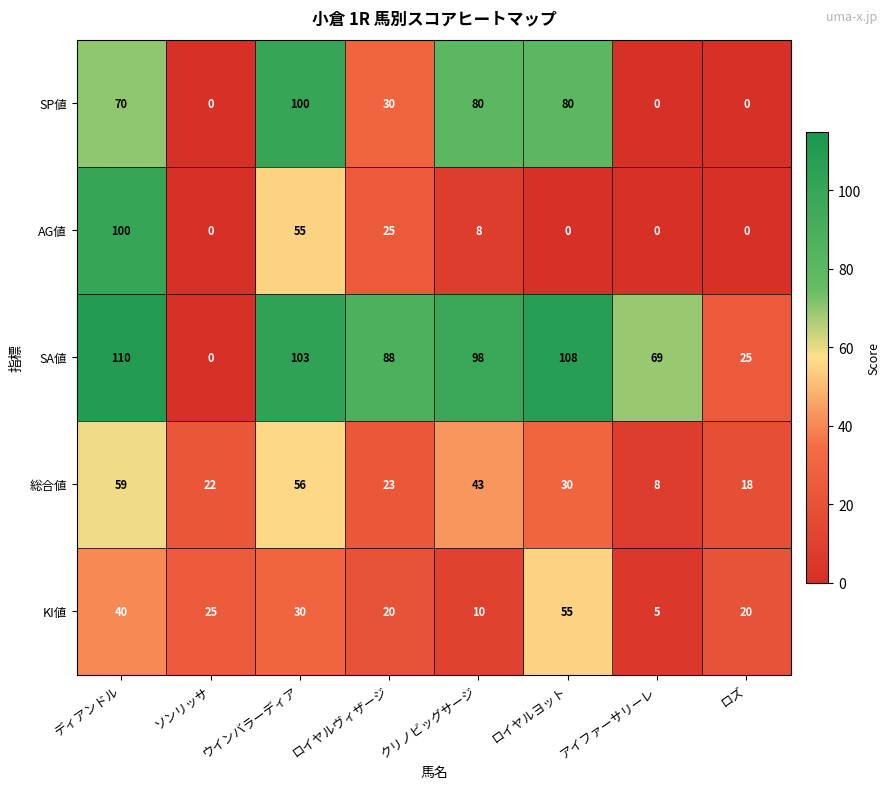

Which series has the largest total across all categories?

SA値